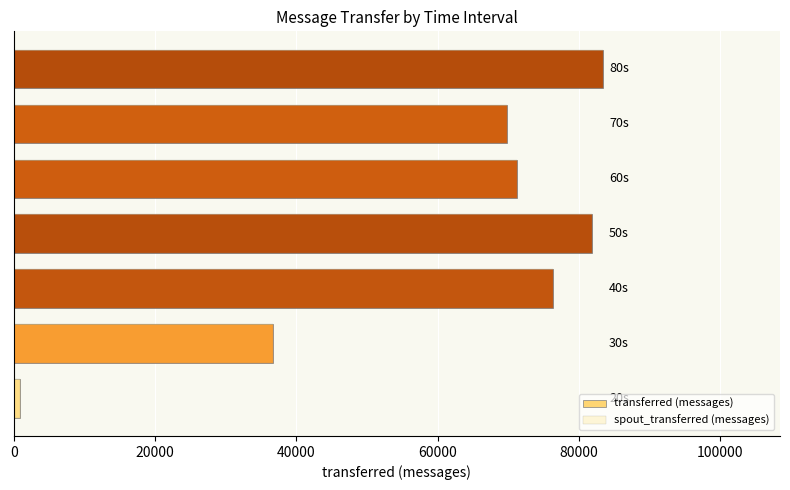

What is the smallest value displayed?

820